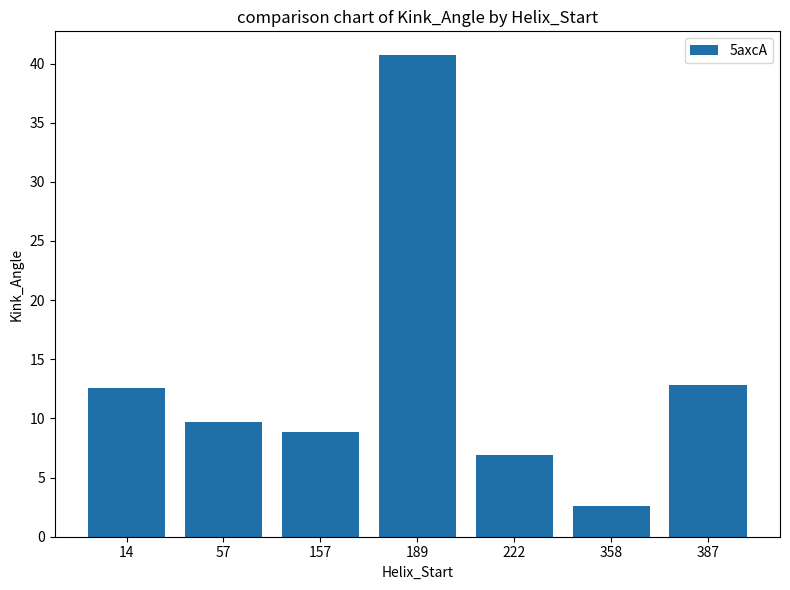

True or false: the data shows 5.3 at 14.

False